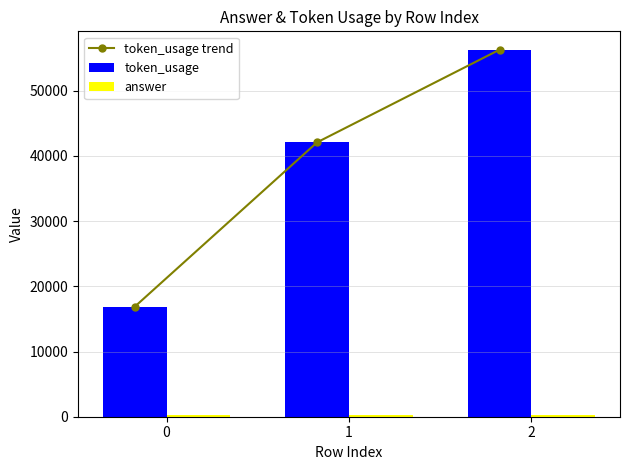

What is the difference between the maximum and second lowest values in the token_usage series?

14208